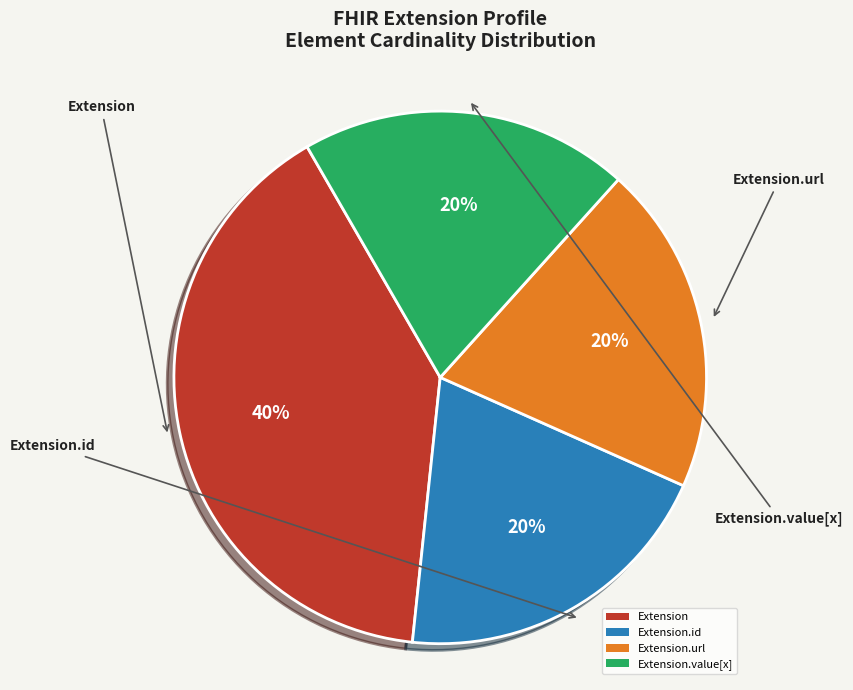

Is the sum of Extension and Extension.id greater than half?

Yes